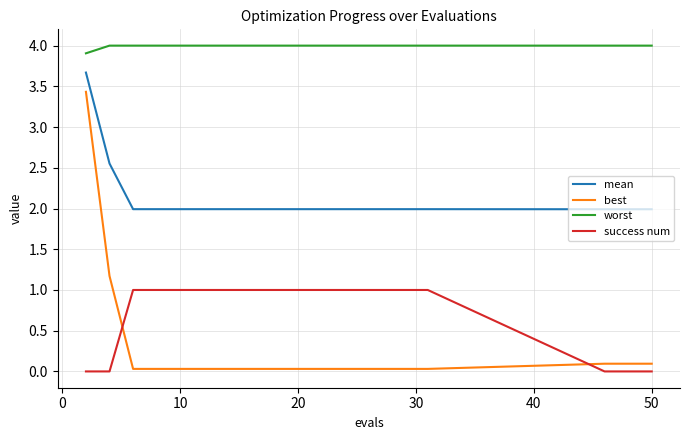

What is the maximum value shown in the chart?

4.0